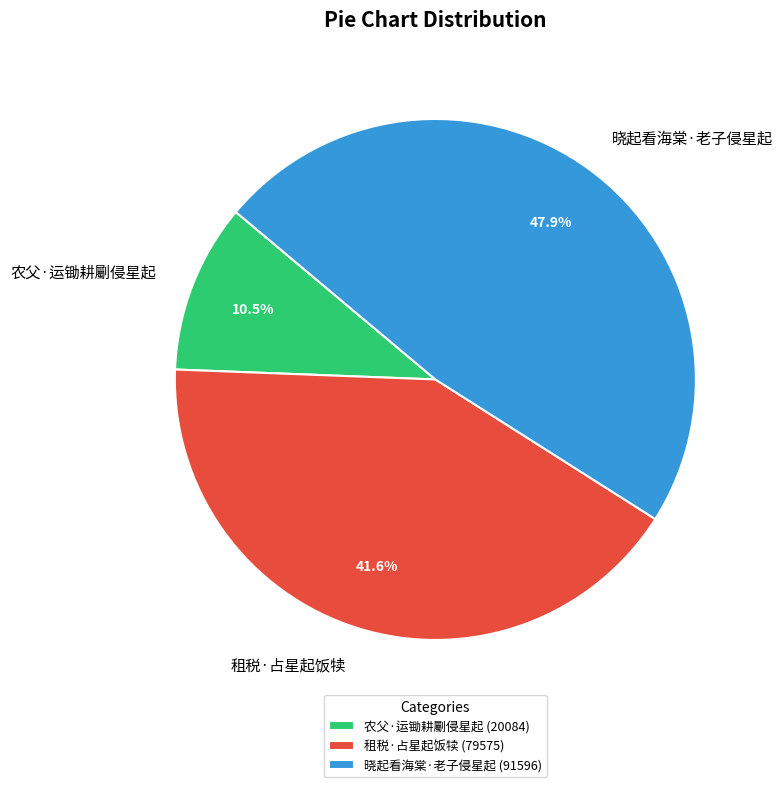

Approximately how many times larger is the value at 晓起看海棠·老子侵星起 compared to 农父·运锄耕劚侵星起?

4.6